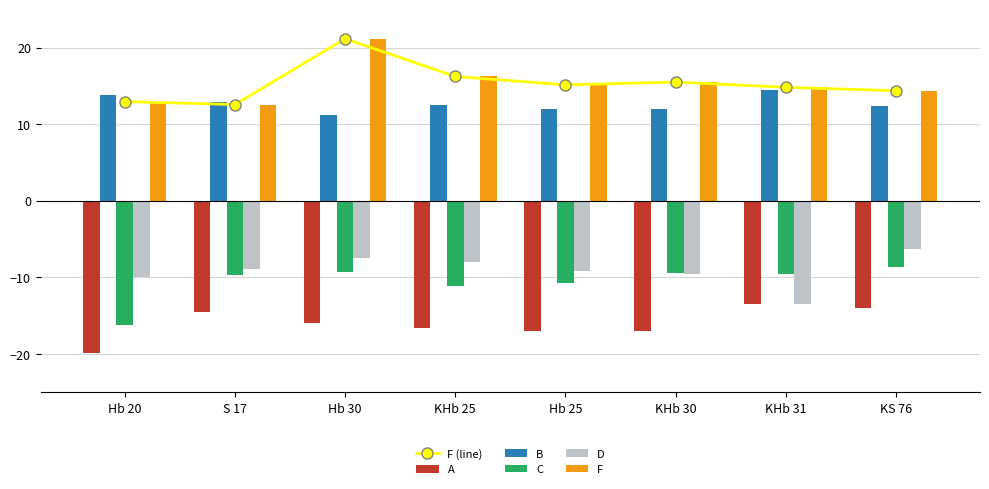

Rank the series by their maximum value, from highest to lowest.

F (line), F, B, D, C, A